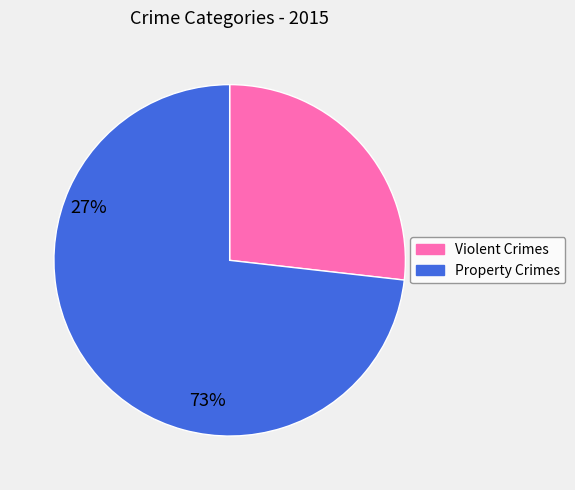

What is the largest slice in the pie chart?

Property Crimes